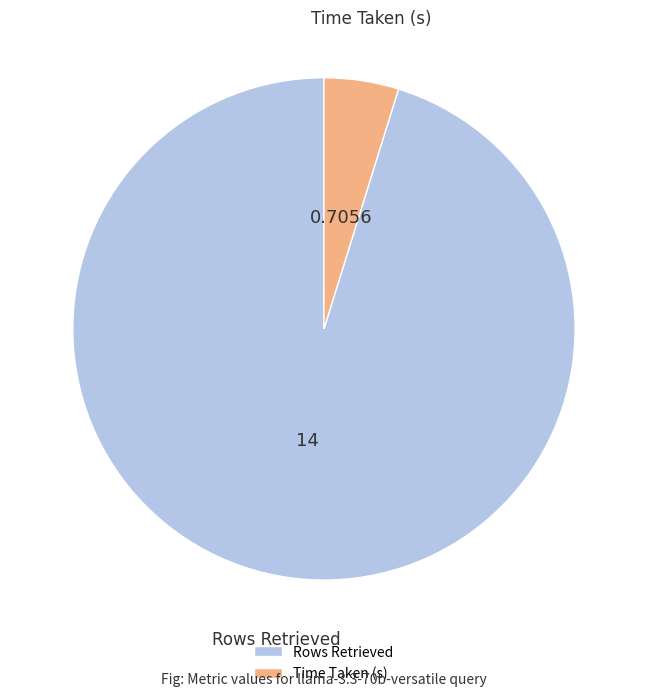

Which has a higher value, Rows Retrieved or Time Taken (s)?

Rows Retrieved